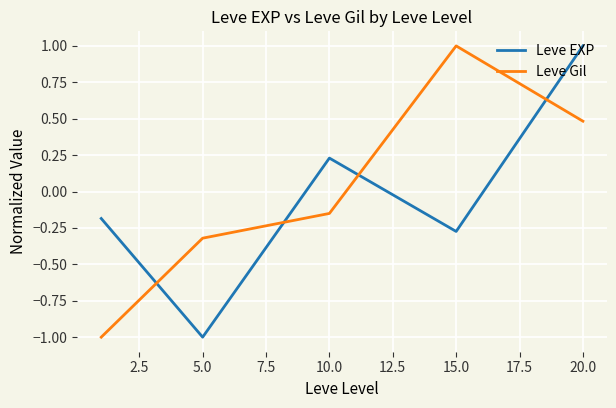

What is the maximum value for Leve EXP?

1.0